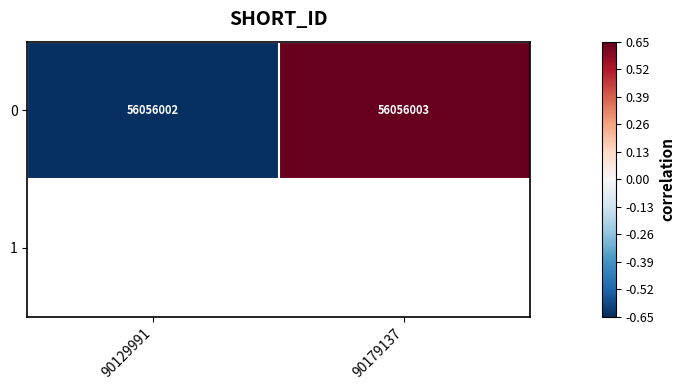

How many values in the 0 series are below 56056003?

1